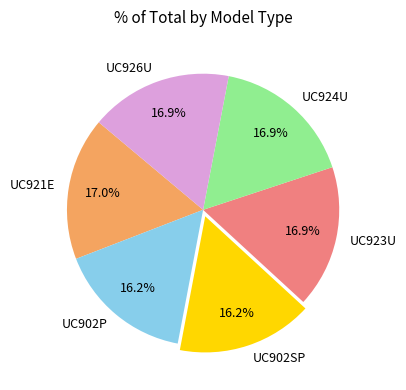

How many segments does this pie chart have?

6